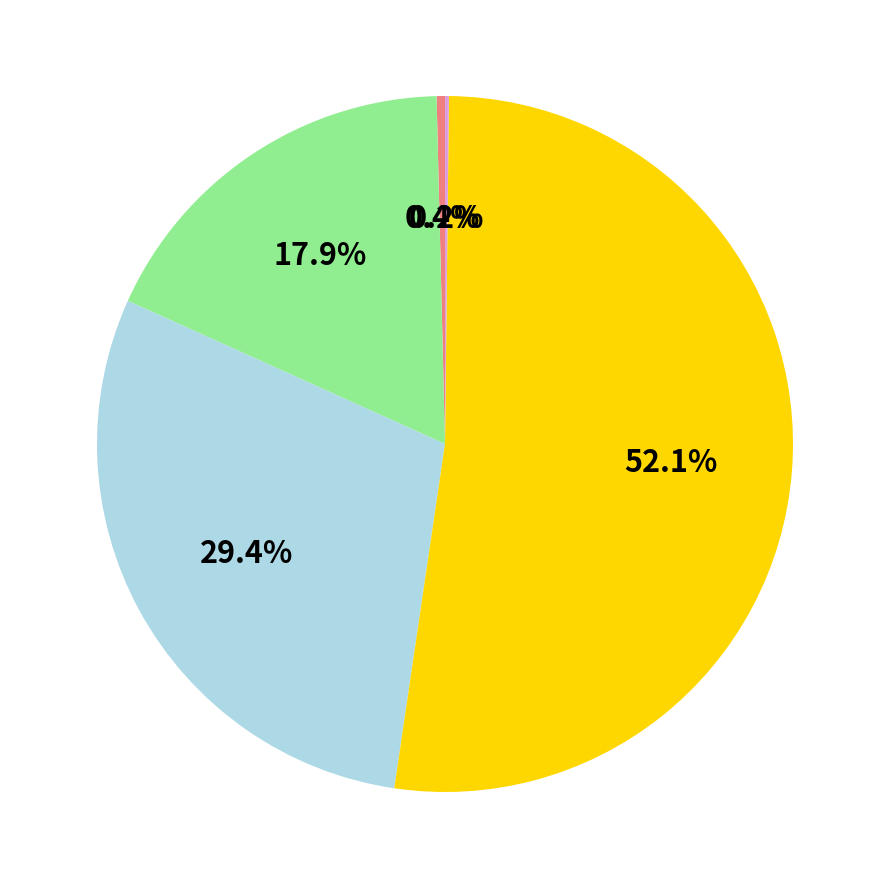

To the nearest percent, what is the difference between the largest and smallest slice percentages?

52%